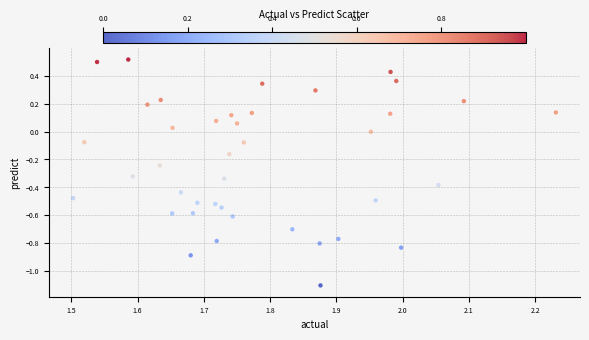

What is the range of X values (max minus min)?

0.7